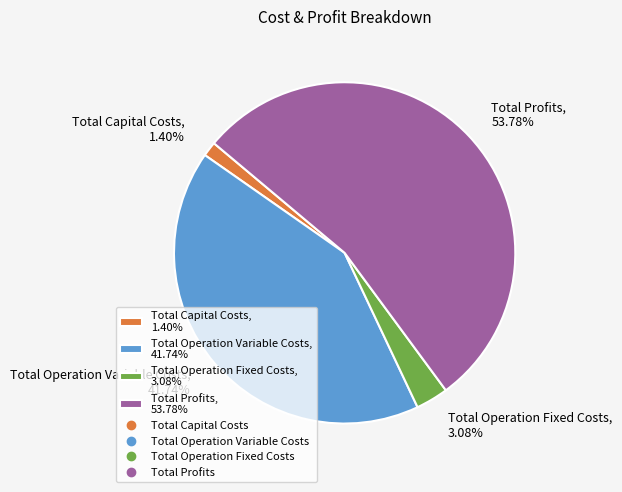

What is the ratio of the value at Total Profits, 53.78% to the value at Total Operation Fixed Costs, 3.08%?

17.5